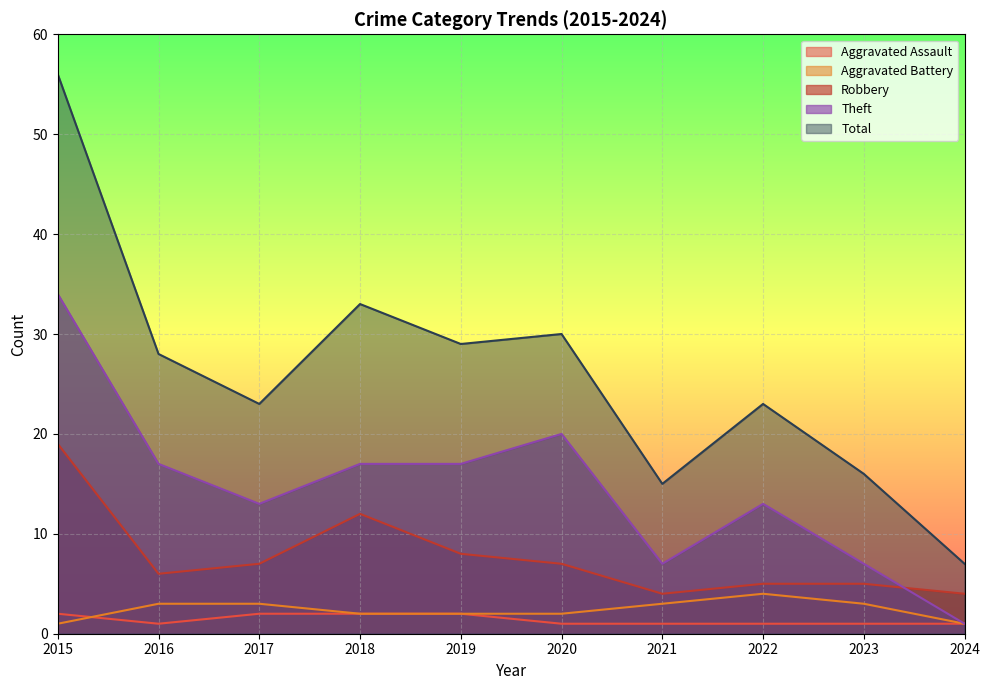

At which label does Aggravated Assault reach its peak?

2015